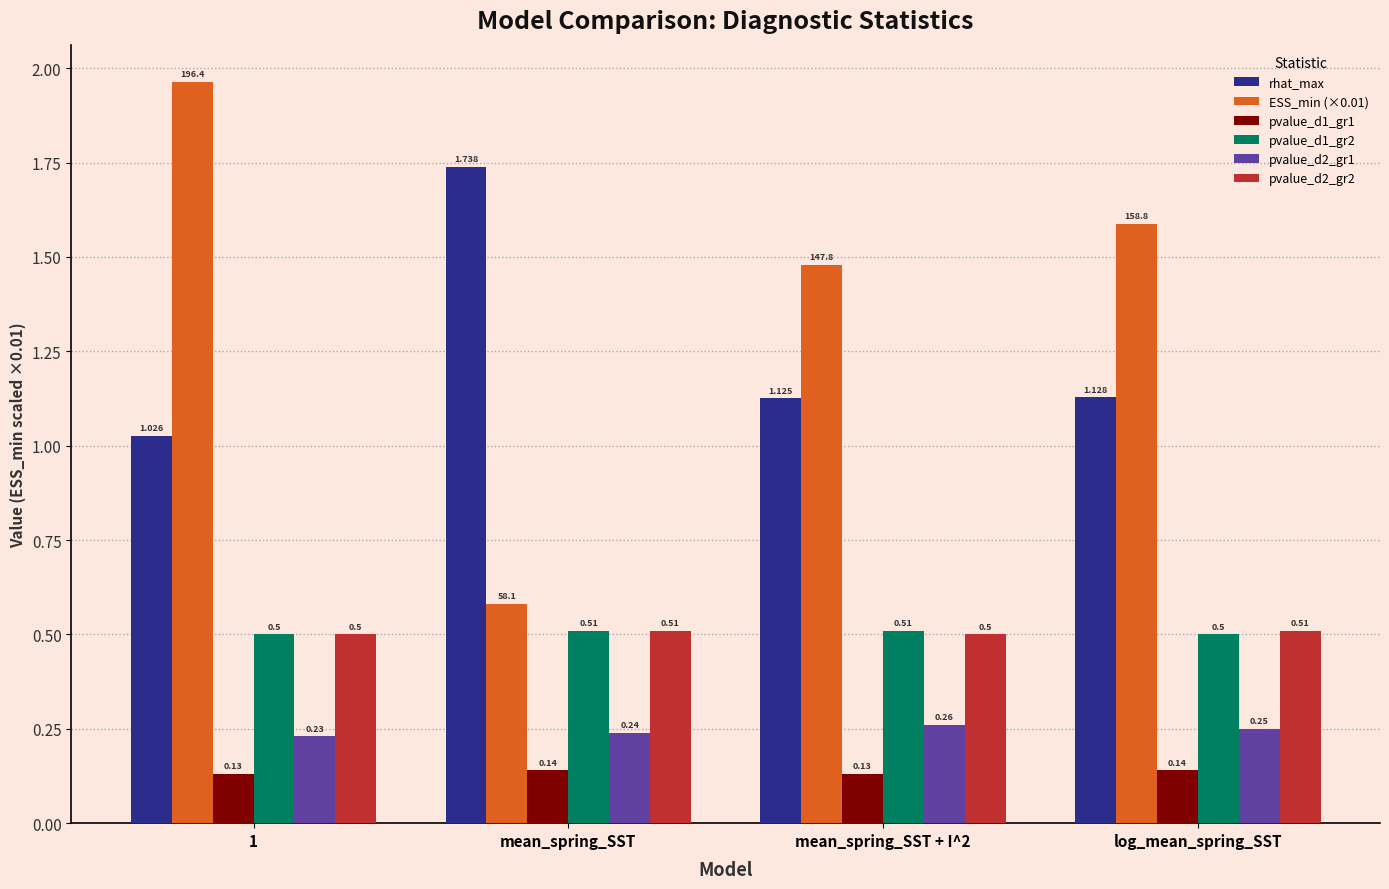

What is the difference between the maximum and minimum values in the rhat_max series?

0.7